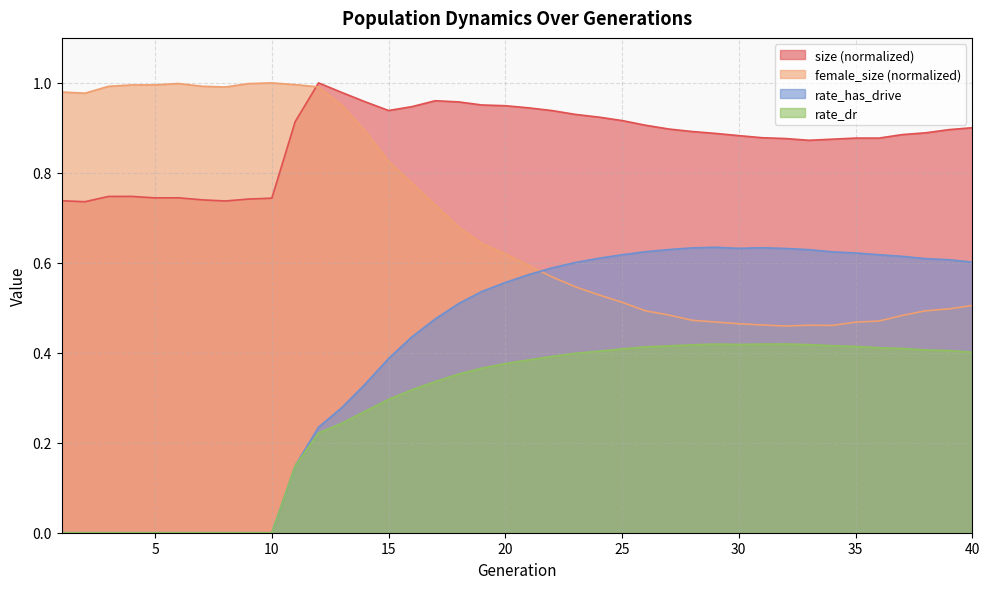

Between 8 and 13, which is larger?

13